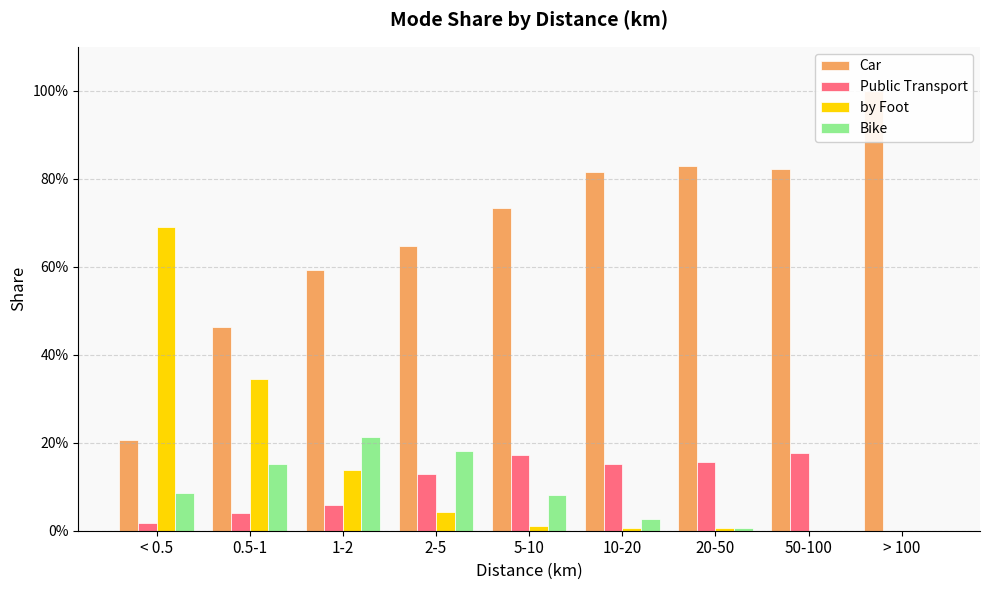

Between 0.5-1 and 10-20, which series saw the biggest shift?

Car